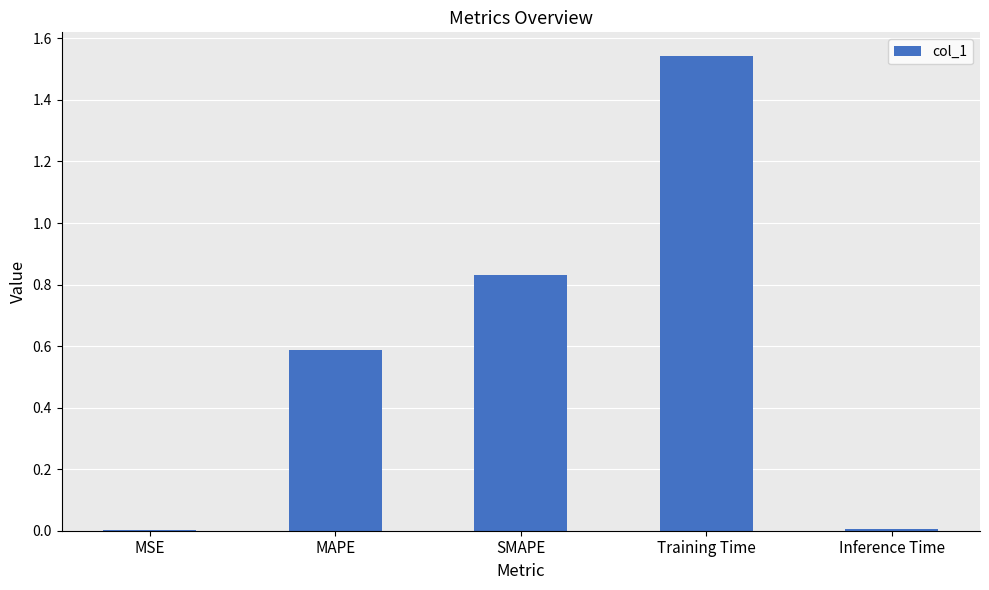

True or false: the data shows 0.0 at MSE.

True